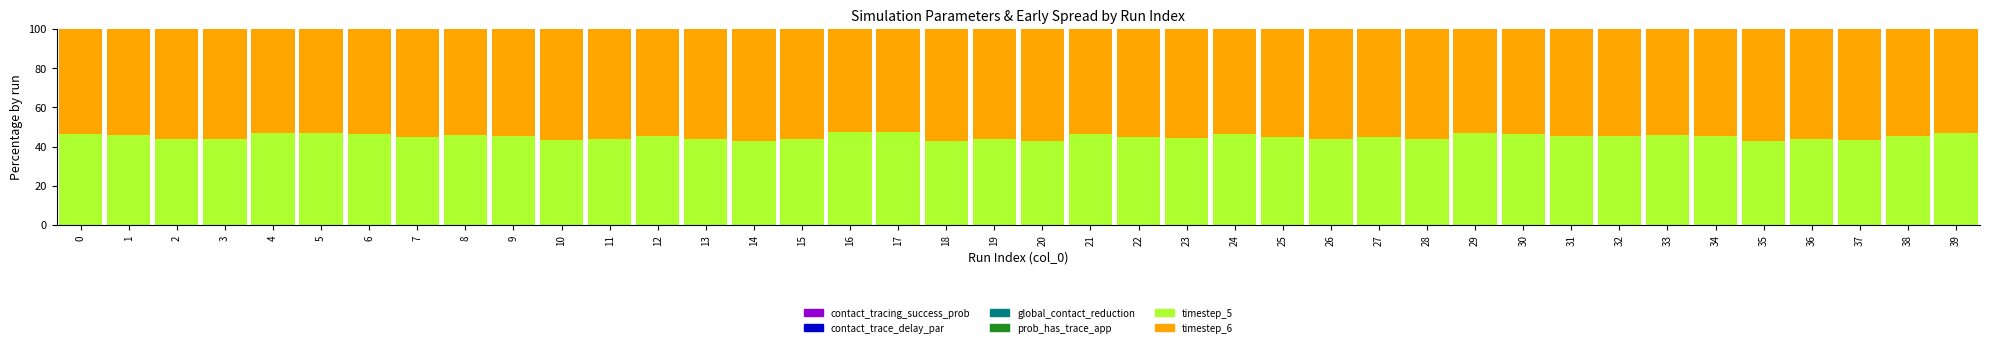

Which has a higher value, 33 or 11?

33